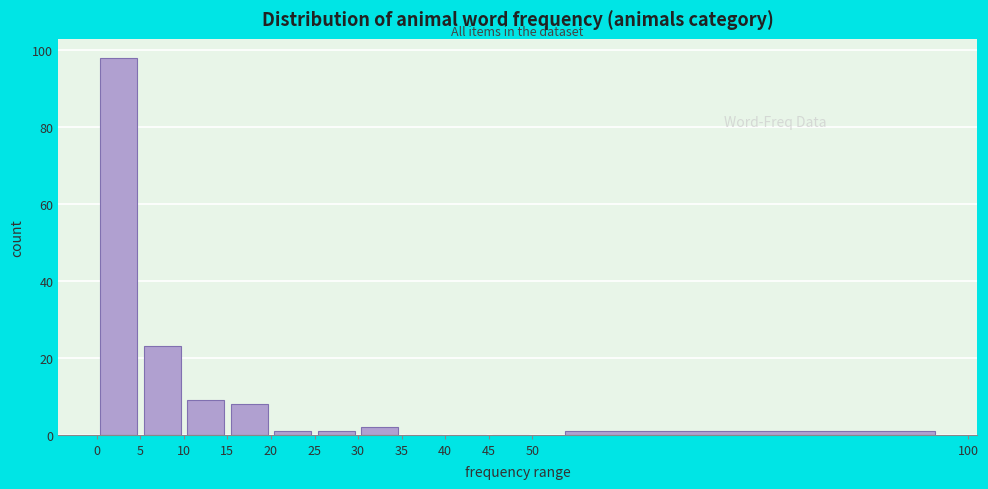

Which range on the x-axis has the tallest bar?

0 to 5